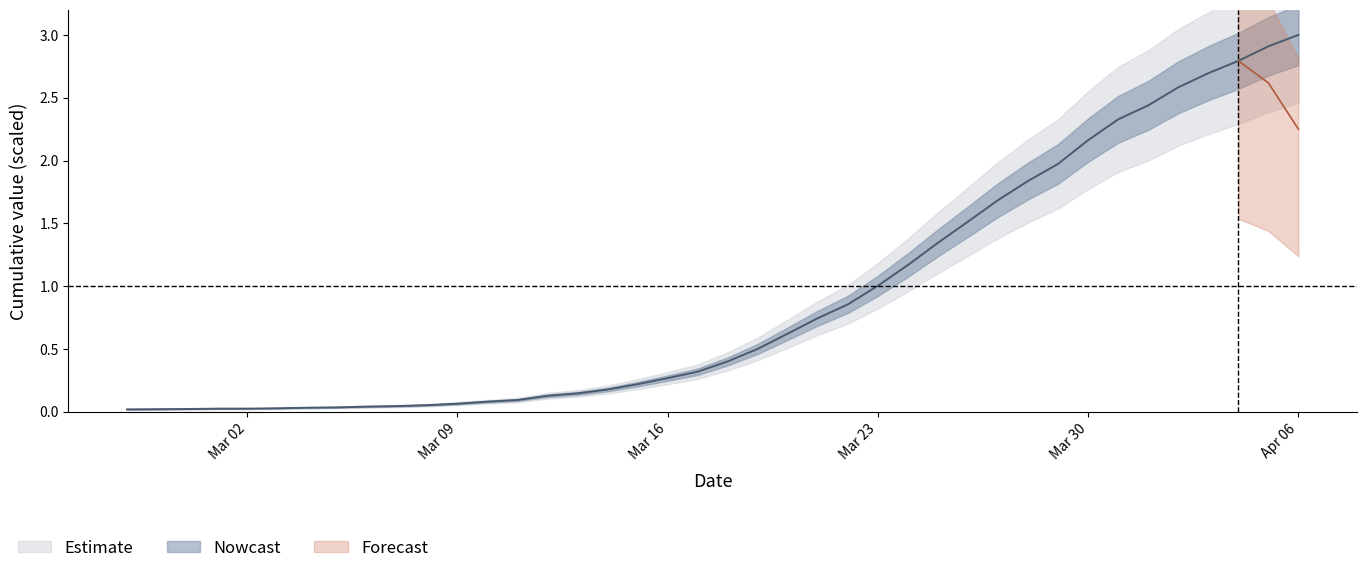

What is the label of the 9th point from the left?

2020-03-06